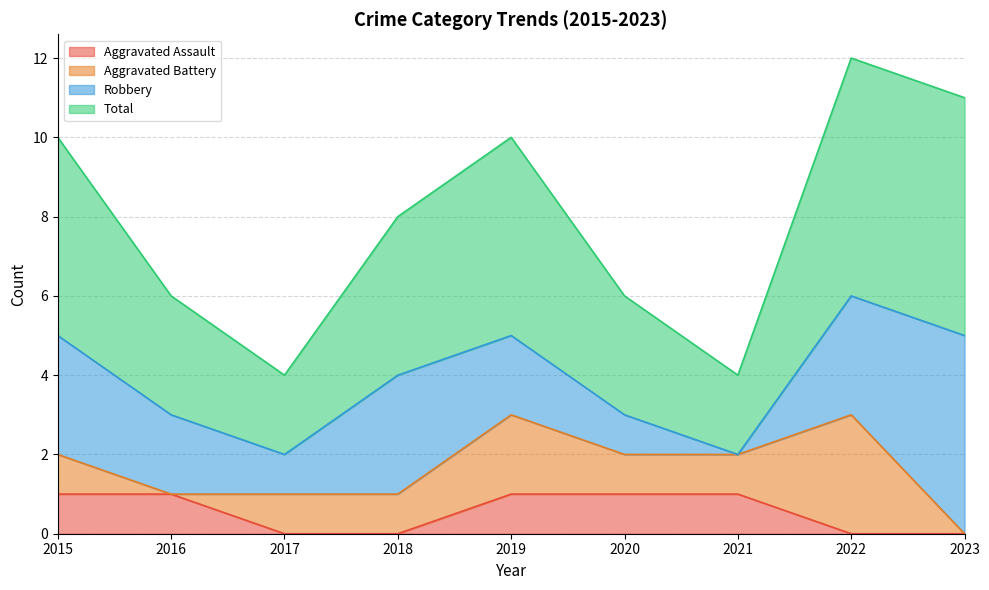

True or false: Total has more than 2 interior local peaks.

False